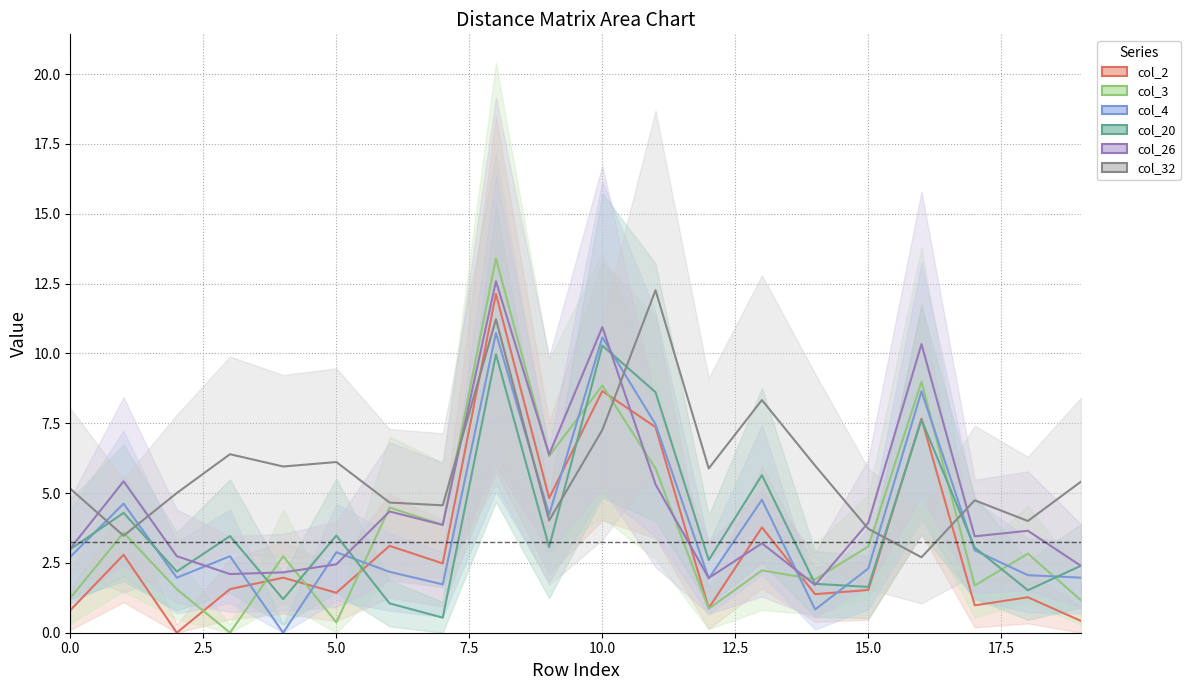

What is the total value across all series at 18?

15.3